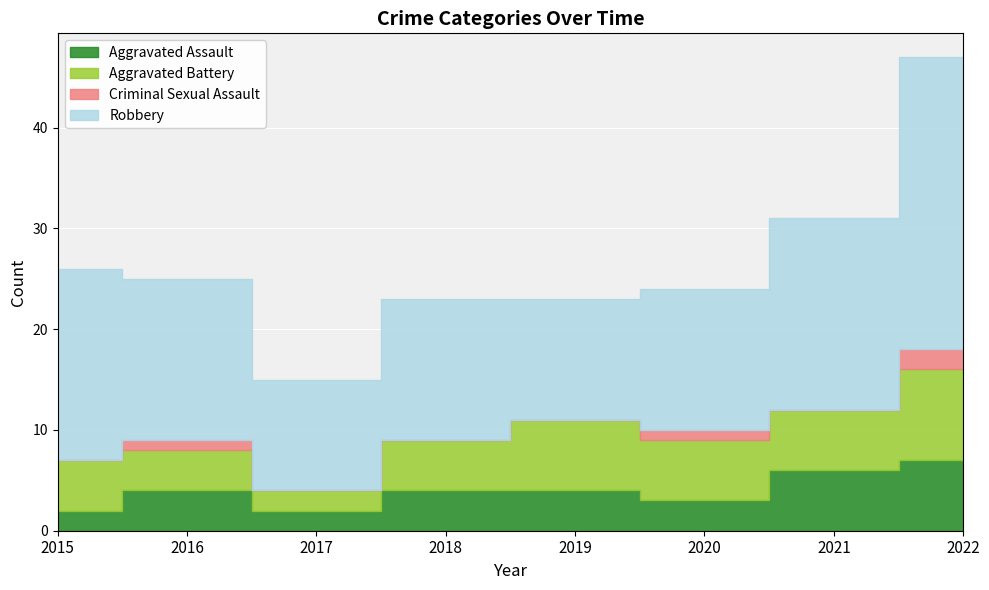

Reading left to right, transcribe all the data shown in this chart.

Aggravated Assault: 2015=2	2016=4	2017=2	2018=4	2019=4	2020=3	2021=6	2022=7
Aggravated Battery: 2015=5	2016=4	2017=2	2018=5	2019=7	2020=6	2021=6	2022=9
Criminal Sexual Assault: 2015=0	2016=1	2017=0	2018=0	2019=0	2020=1	2021=0	2022=2
Robbery: 2015=19	2016=16	2017=11	2018=14	2019=12	2020=14	2021=19	2022=29